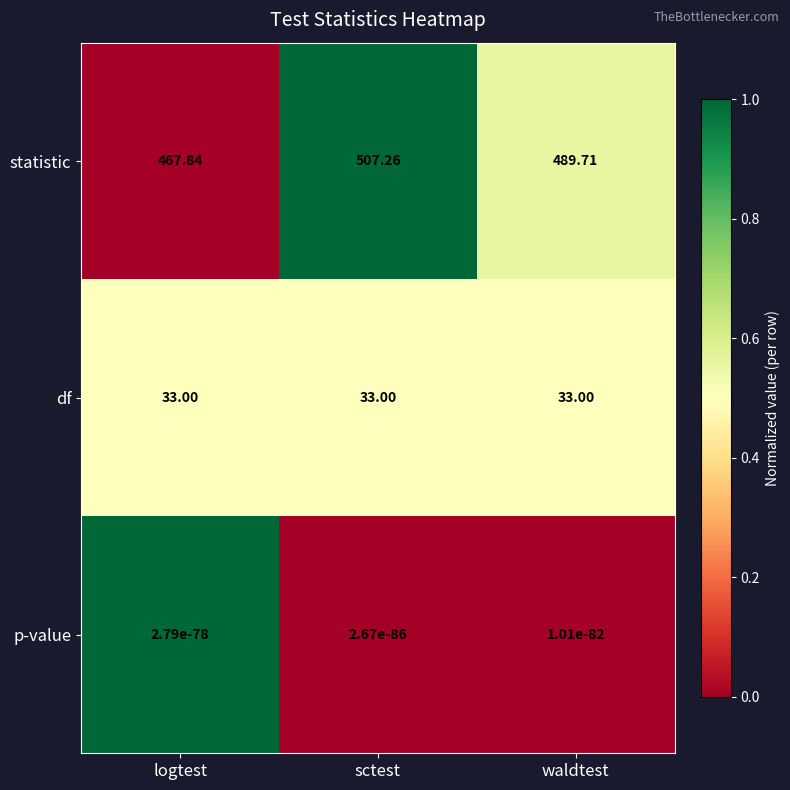

Which series has the largest range (max minus min)?

statistic